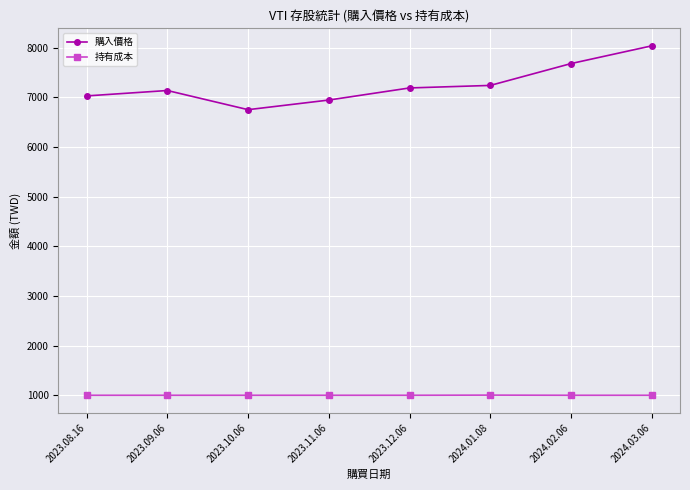

In 持有成本, how many points are higher than both neighbors (excluding endpoints)?

1